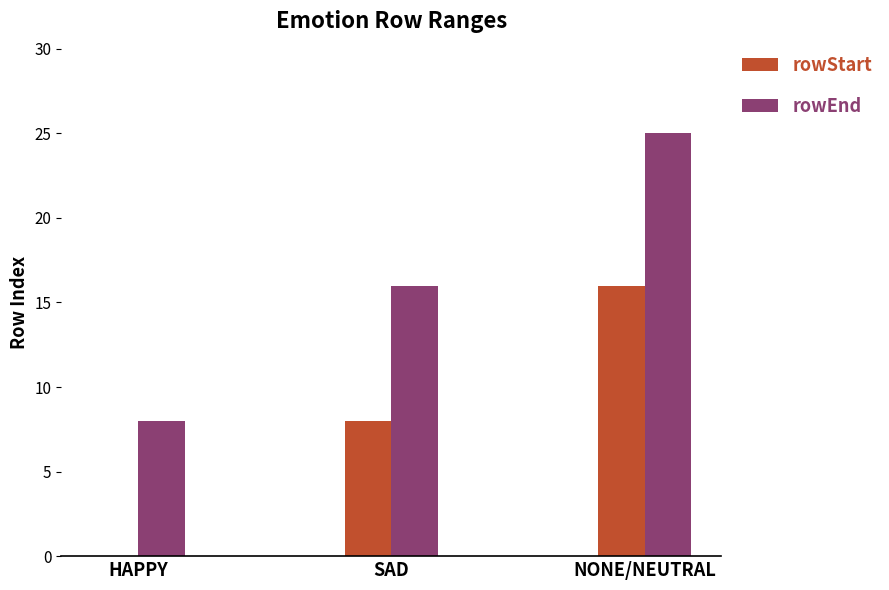

The rowEnd series shows 16 at SAD. True or false?

True